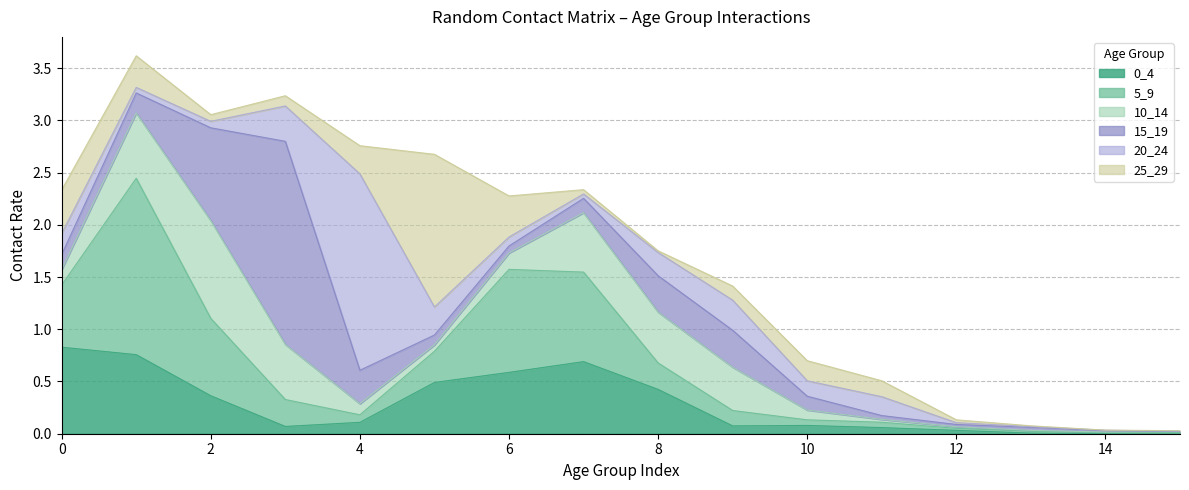

How many lines are shown in the chart?

6